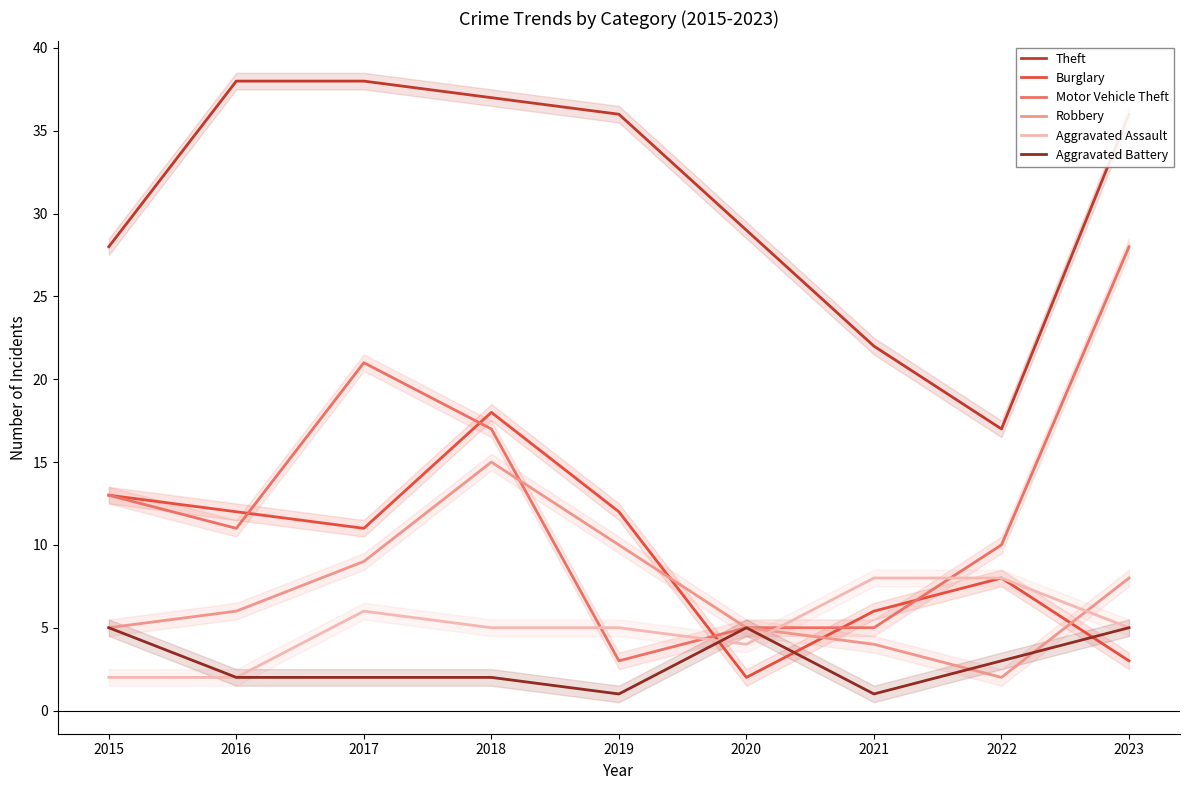

True or false: Burglary has a value of 13 at 2015.

True